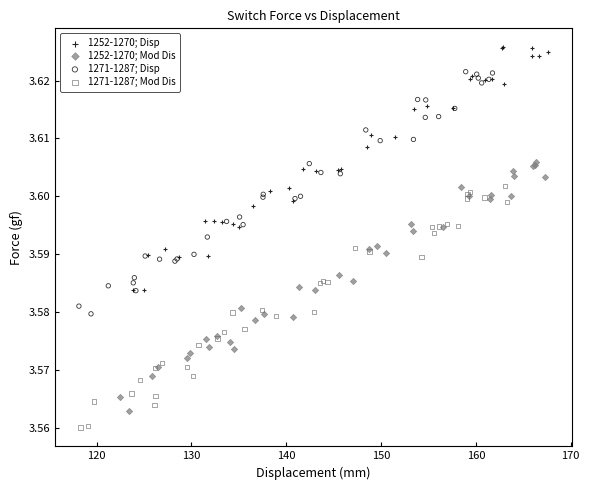

Which series has the largest Y range (max minus min)?

1252-1270; Mod Dis